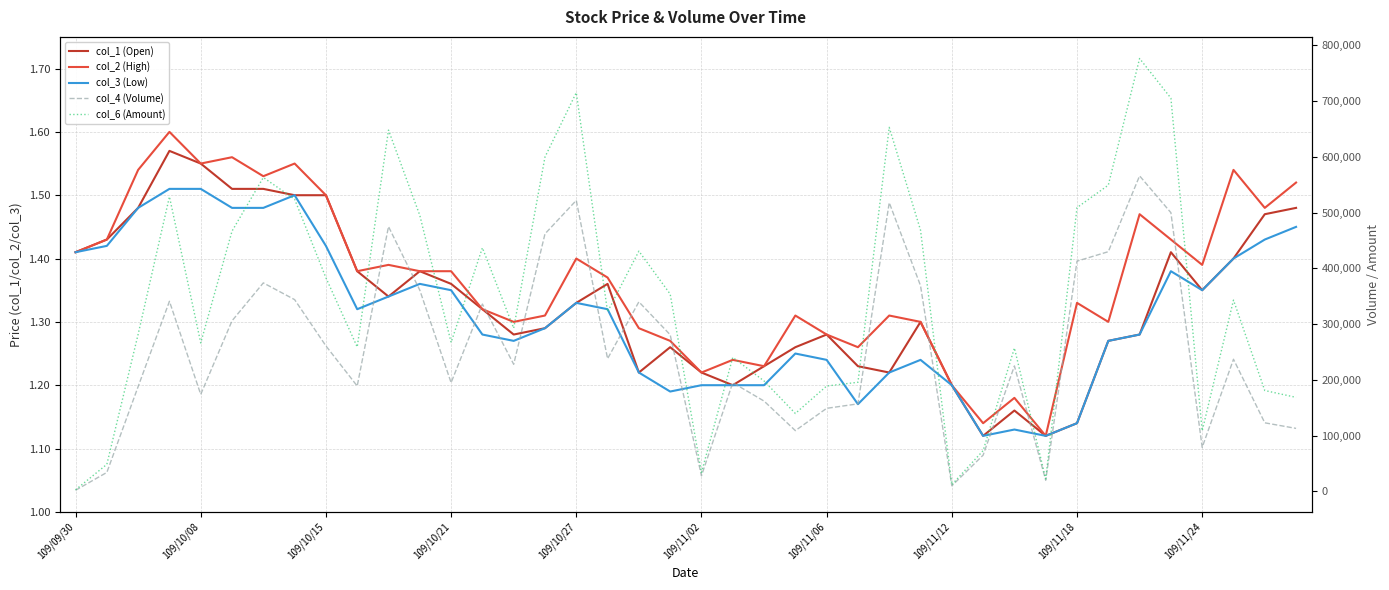

How many interior local peaks does the col_1 (Open) series have?

8